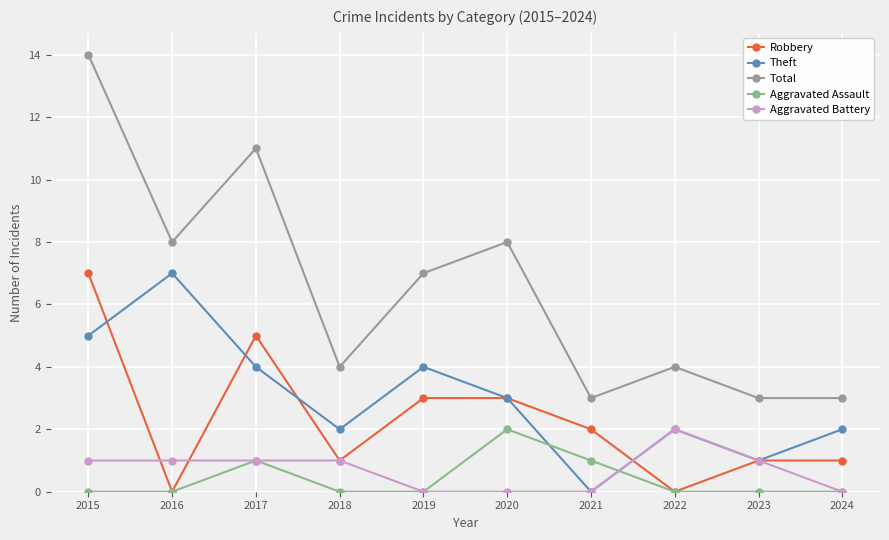

Count the number of categories in the chart.

10